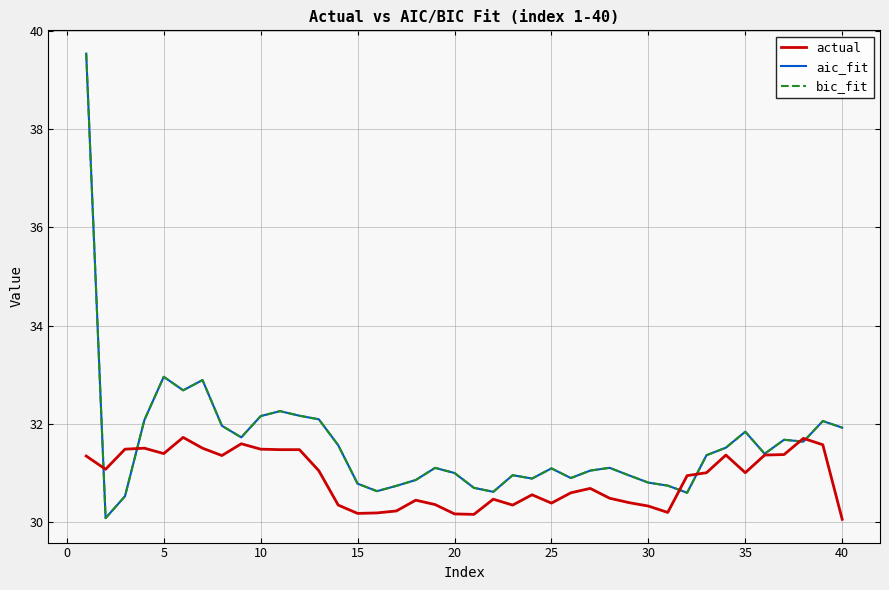

In bic_fit, how many points are lower than both neighbors (excluding endpoints)?

10